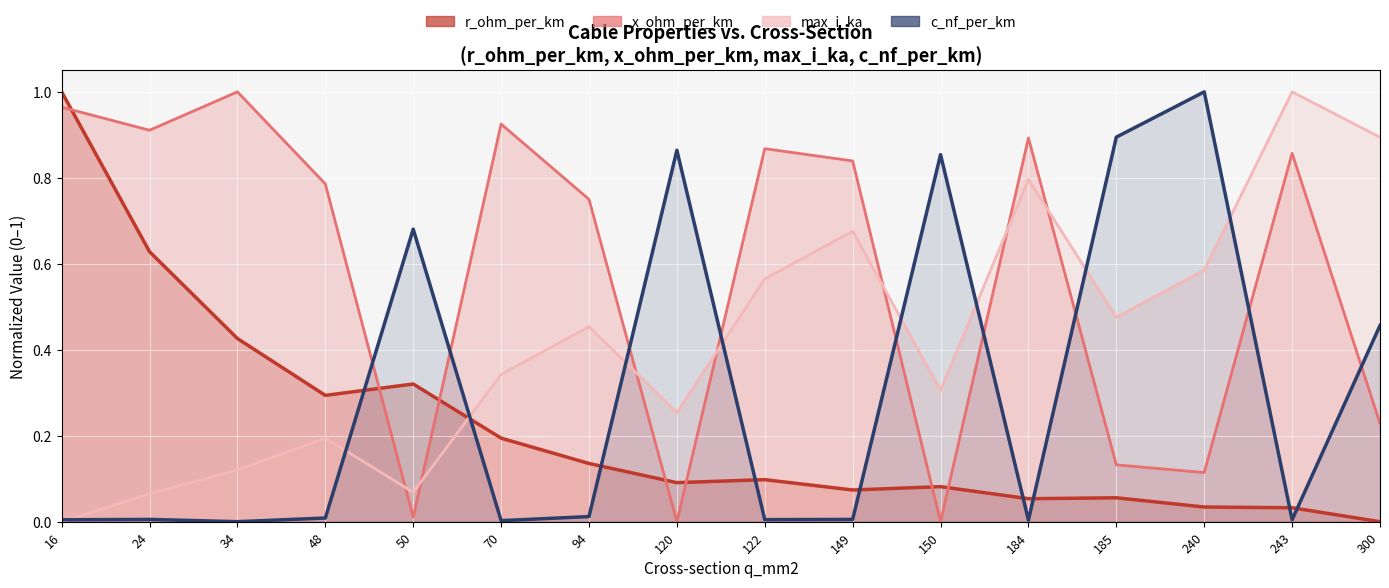

True or false: x_ohm_per_km and c_nf_per_km intersect in this chart.

True